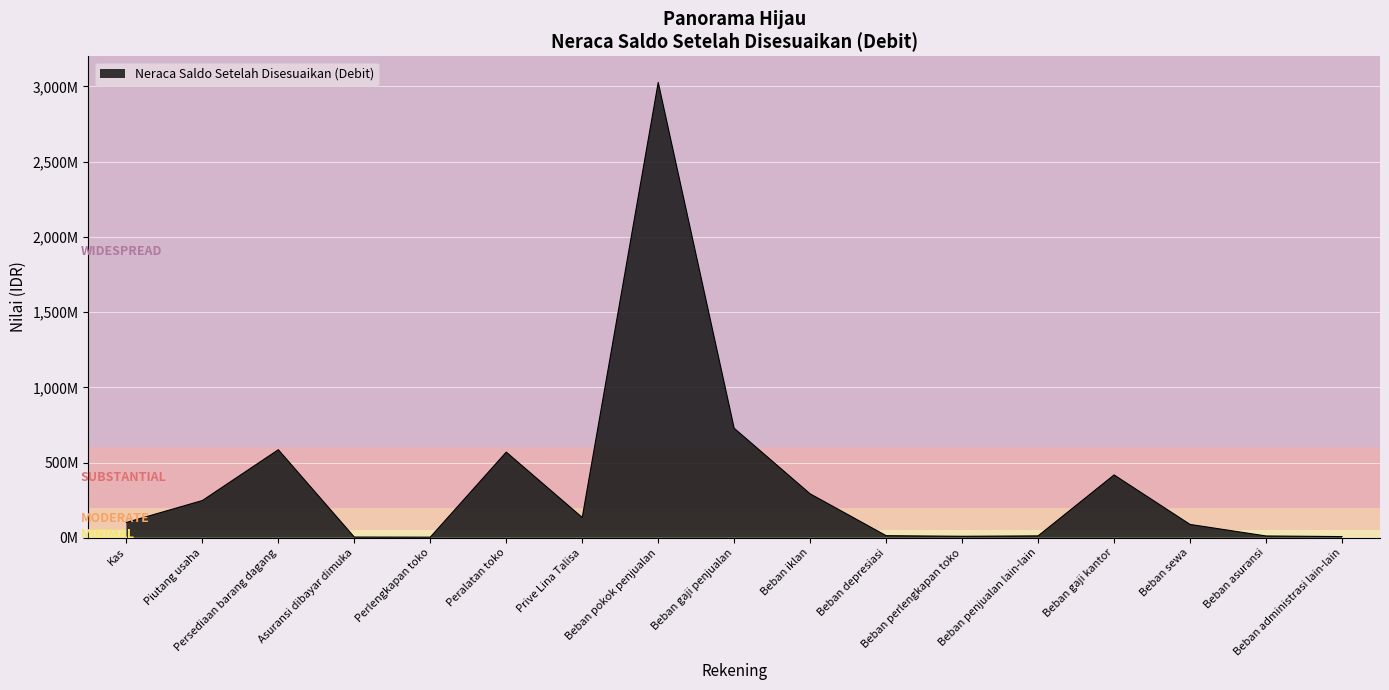

Does the chart have visible grid lines?

Yes